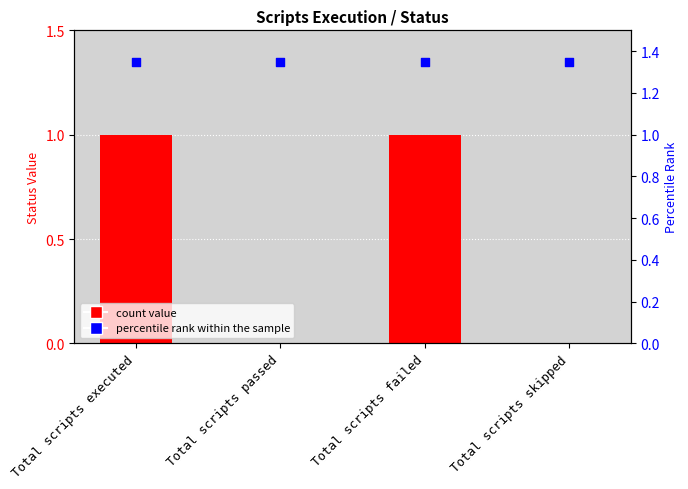

What is the total value across all series at Total scripts passed?

1.4